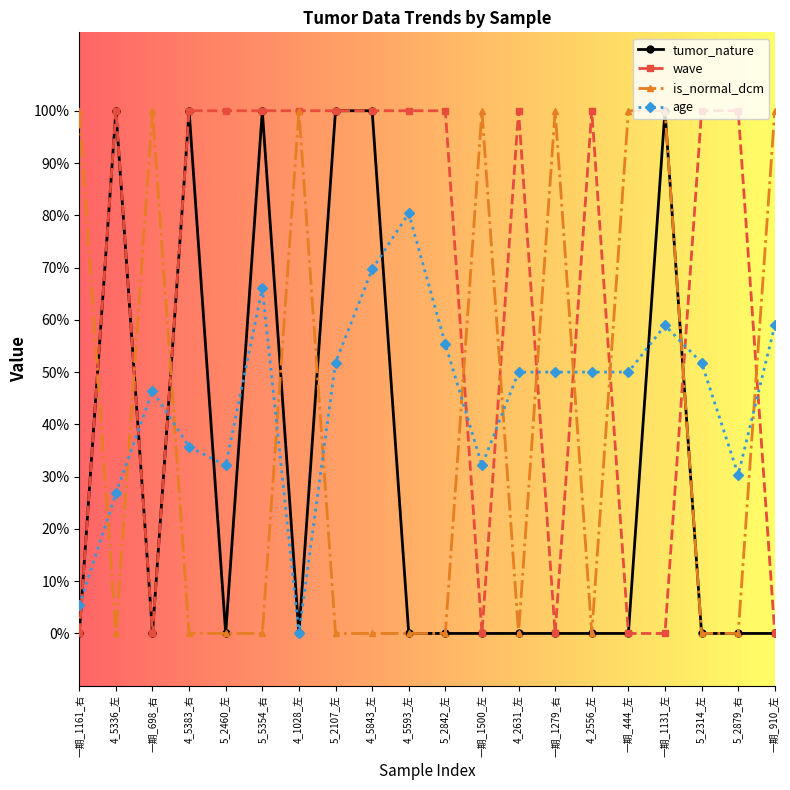

Where is the first local minimum for age?

5_2460_左